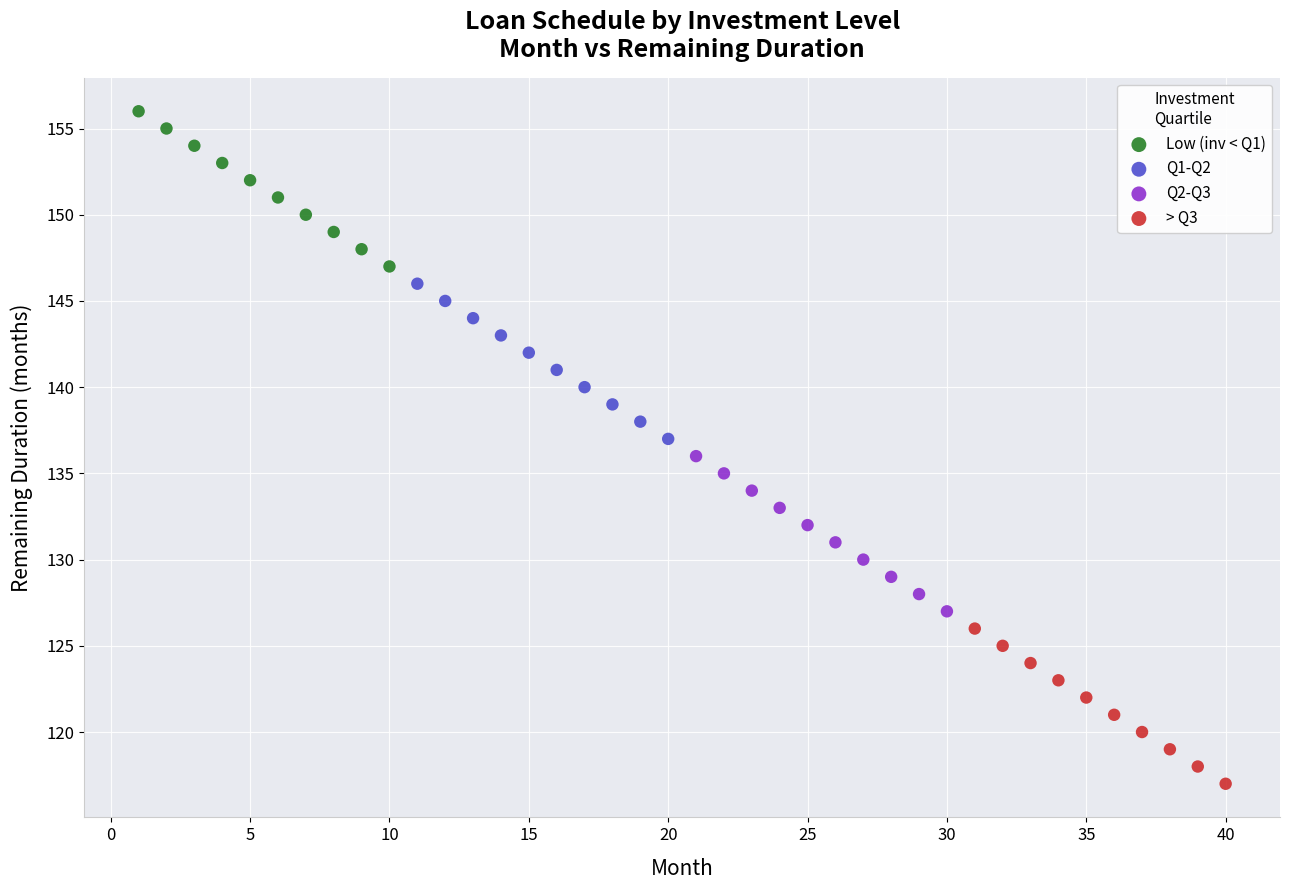

Which series contains the lowest Y value?

> Q3